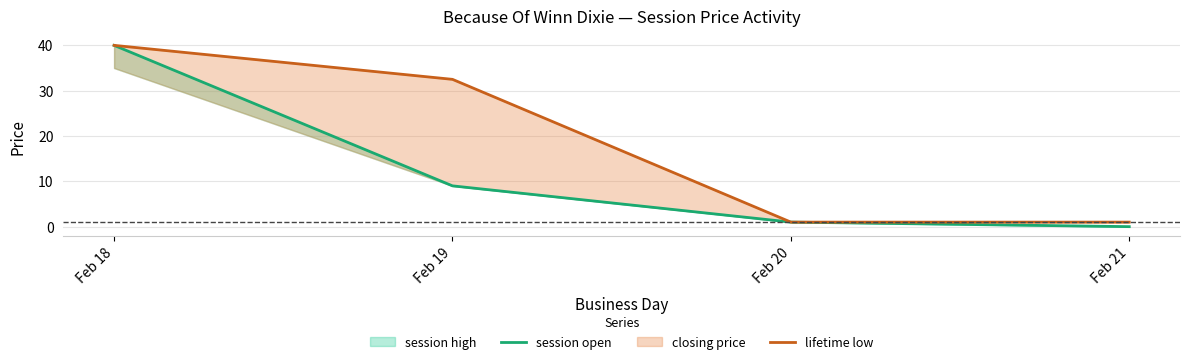

How many lines are shown in the chart?

2